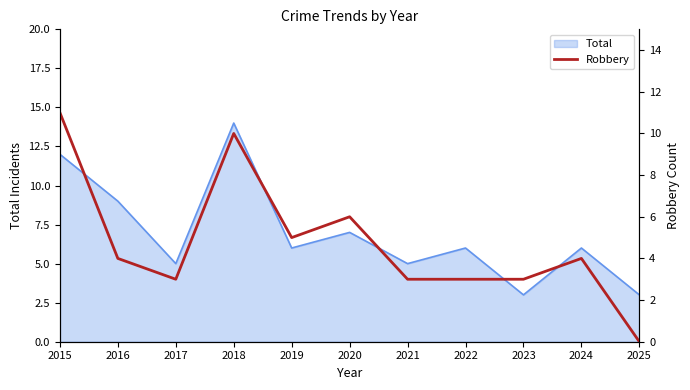

Does the chart have visible grid lines?

No